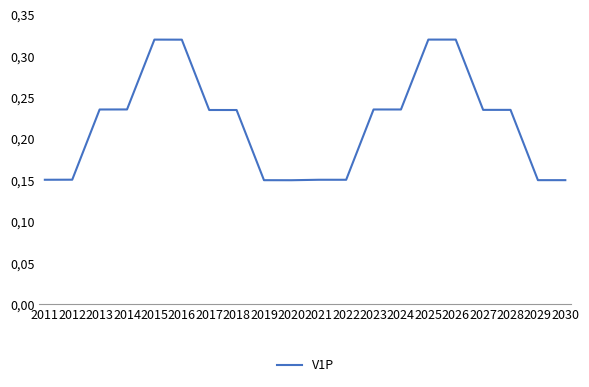

What is the difference between the maximum and second lowest values?

0.2